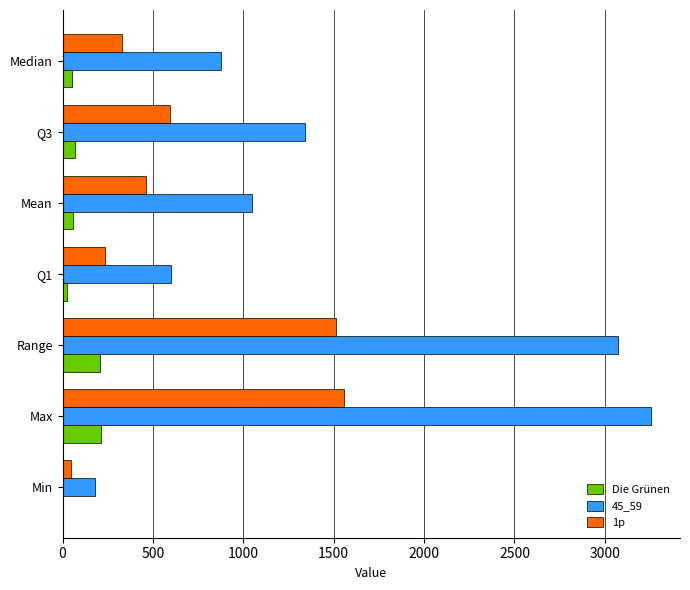

Which series has the largest total across all categories?

45_59